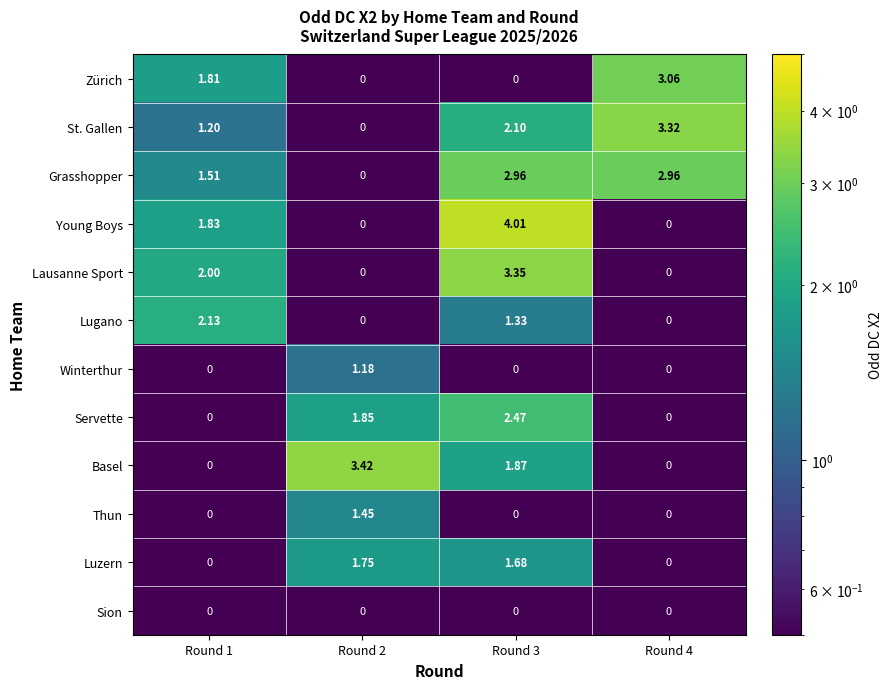

At how many categories does at least one series exceed 3?

3